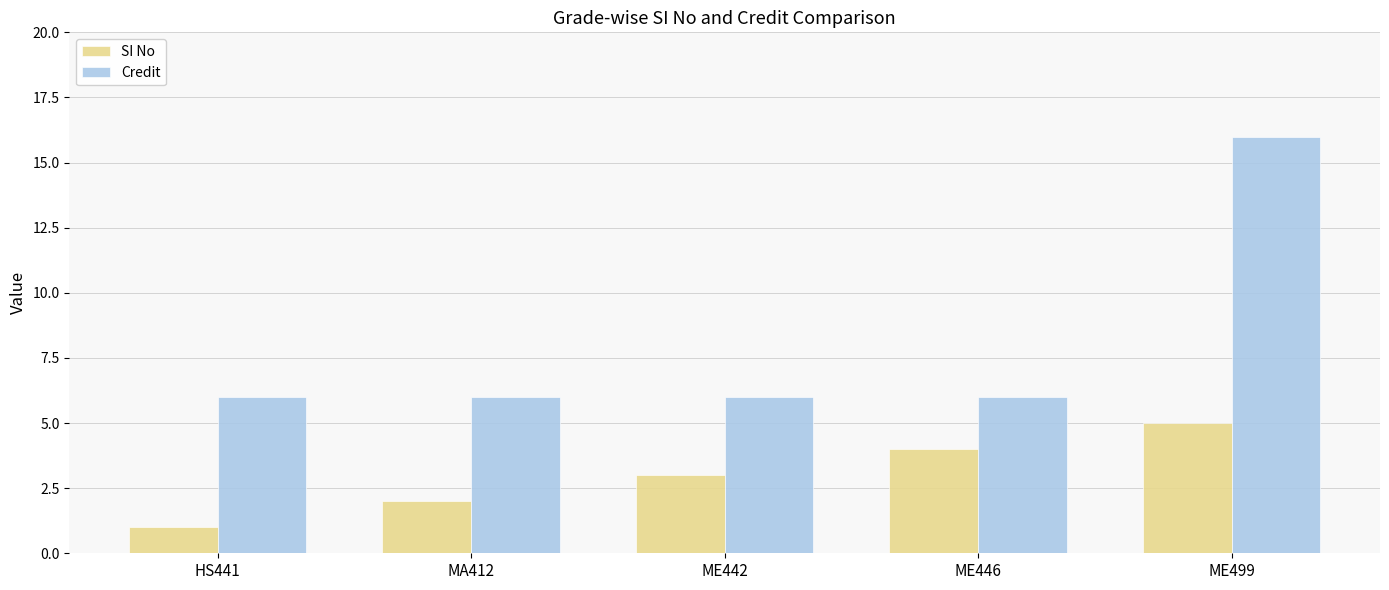

True or false: Credit has a value of 6 at MA412.

True